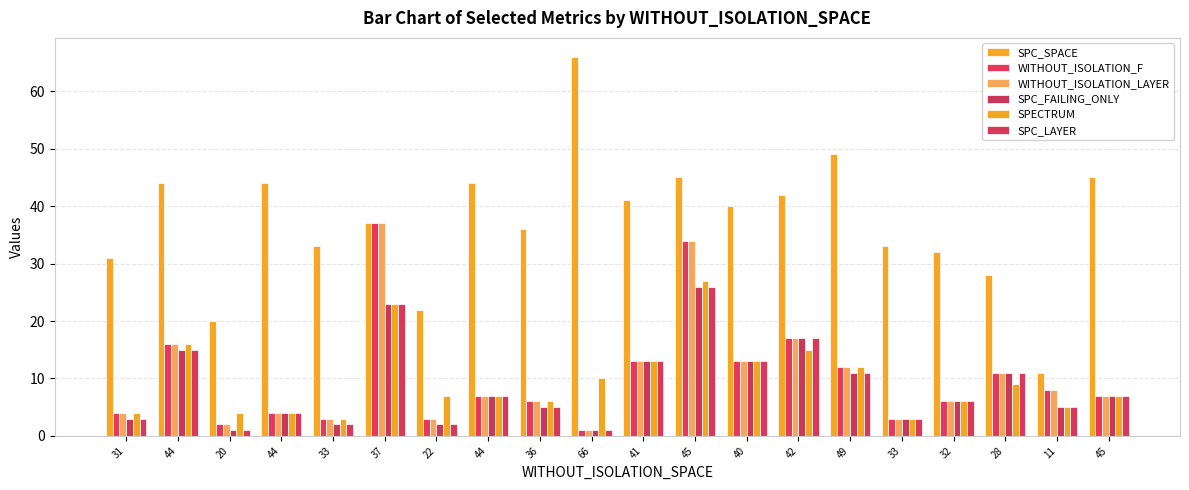

How many data points does each series have?

20